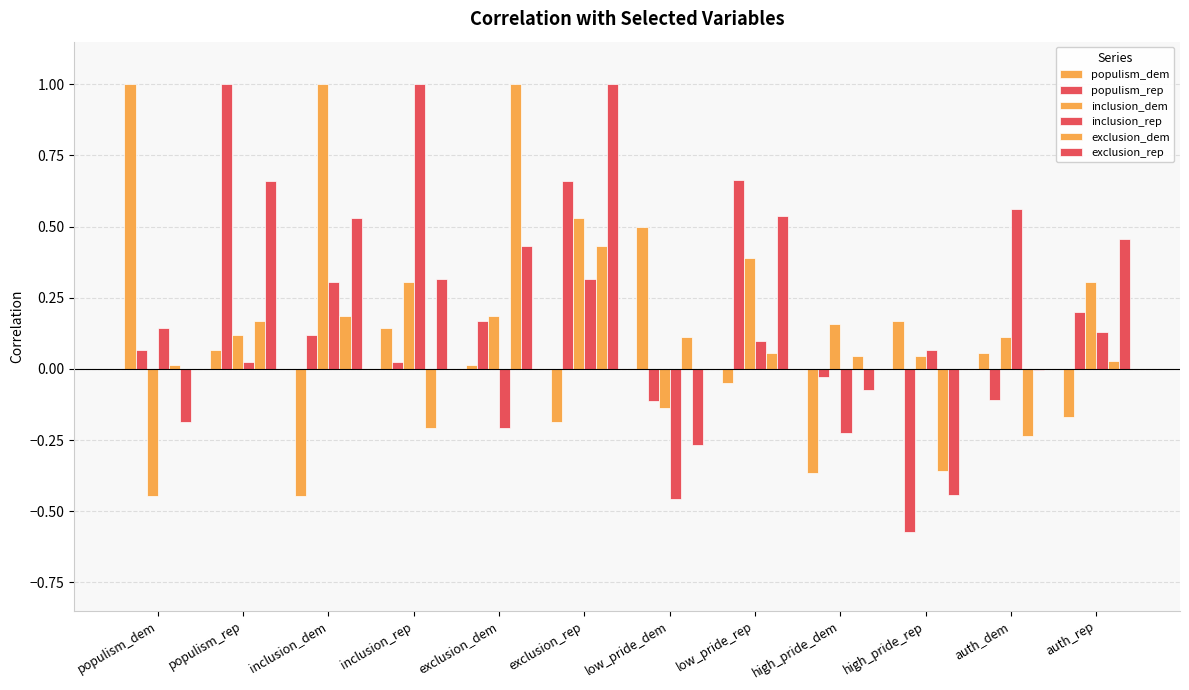

Is the value of populism_dem at high_pride_rep greater than the value of inclusion_dem at populism_dem?

Yes